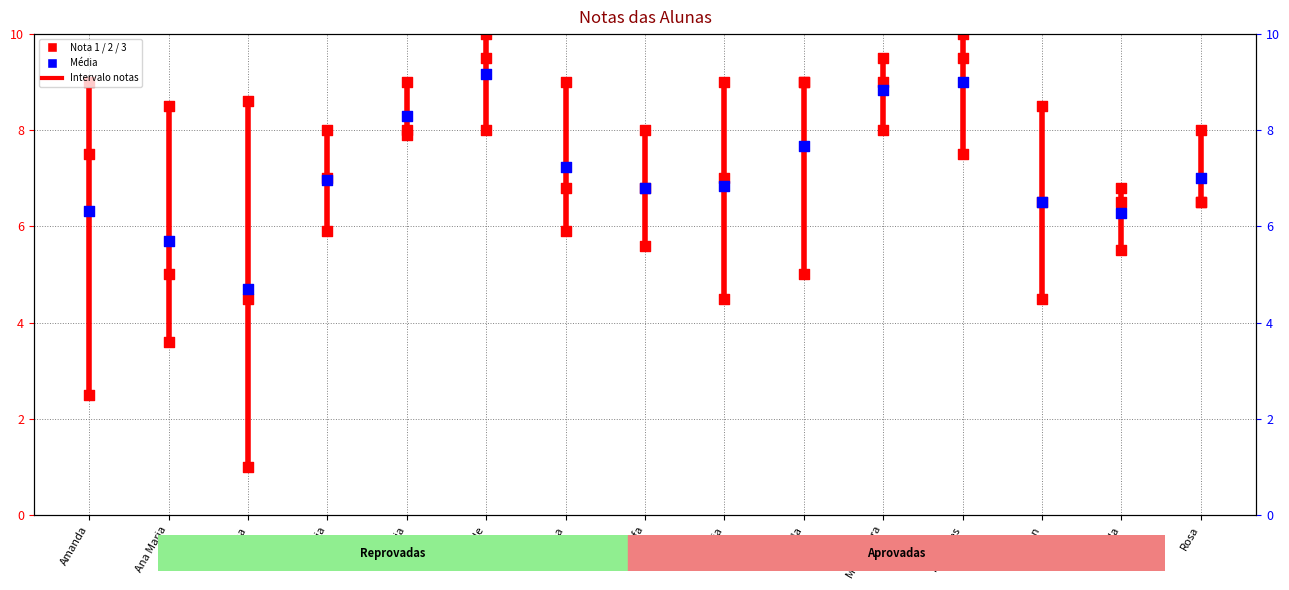

Which series has the largest total across all categories?

Nota 3